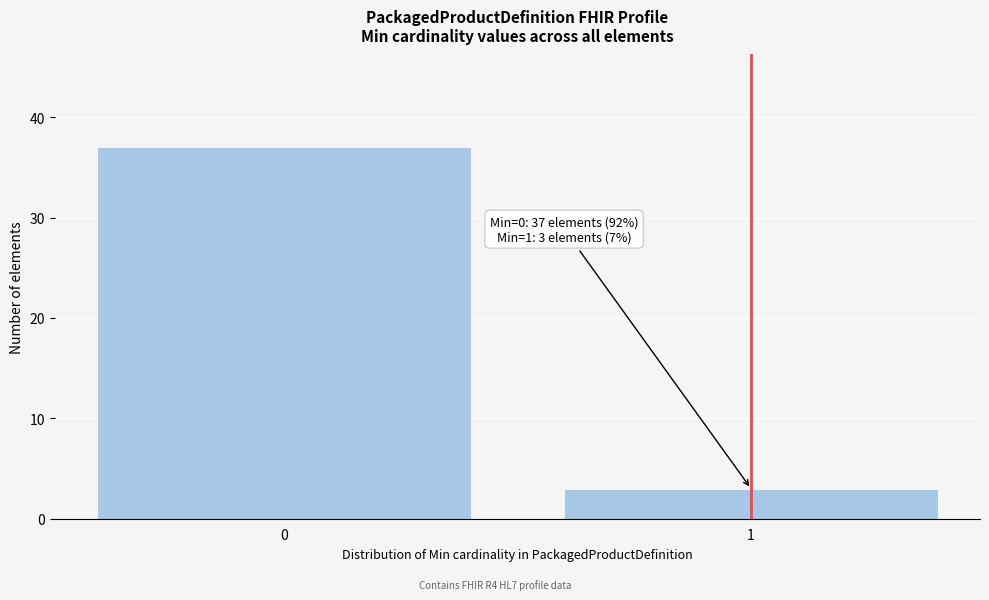

Reading right to left, transcribe all the data shown in this chart.

1=3	0=37